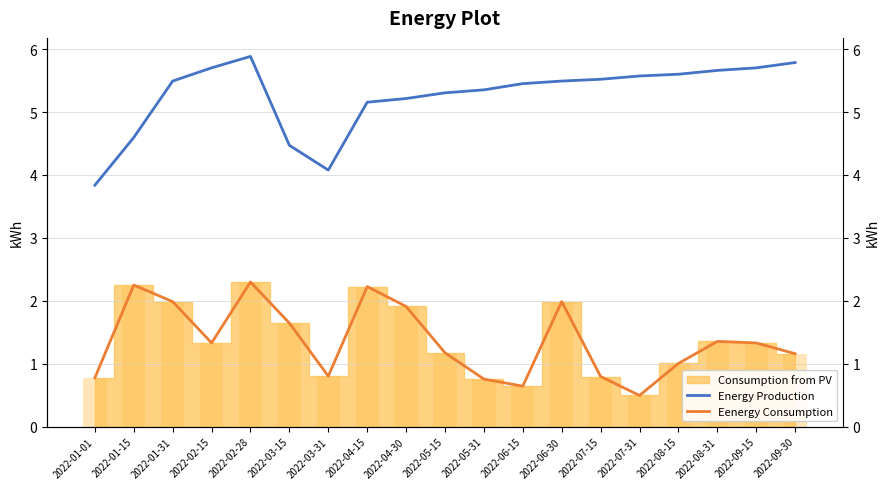

Are the bars horizontal?

No